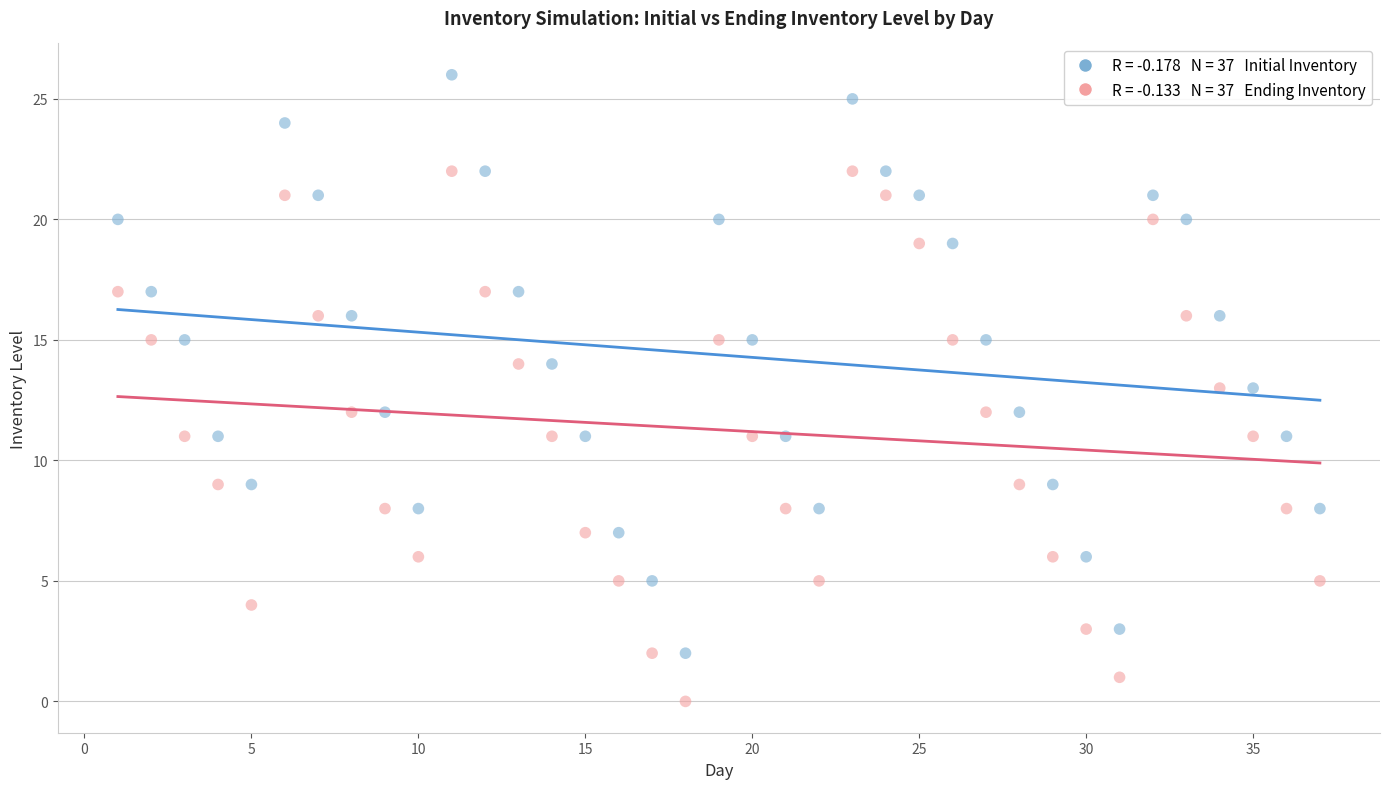

Across all data points, what is the range of X values (max minus min)?

36